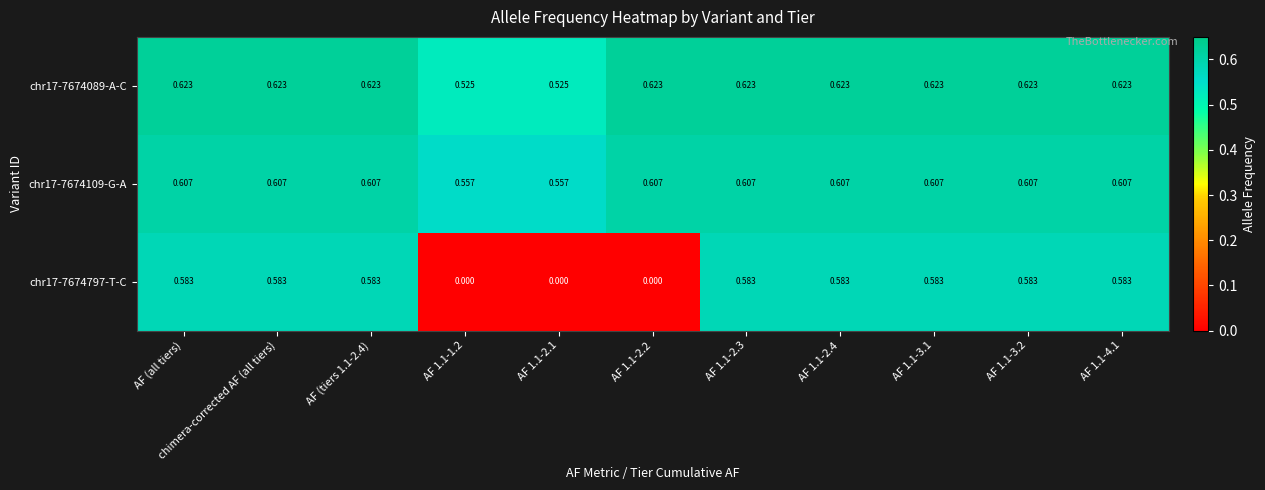

Is the value of chr17-7674109-G-A at AF 1.1-2.2 greater than the value of chr17-7674797-T-C at AF 1.1-2.1?

Yes